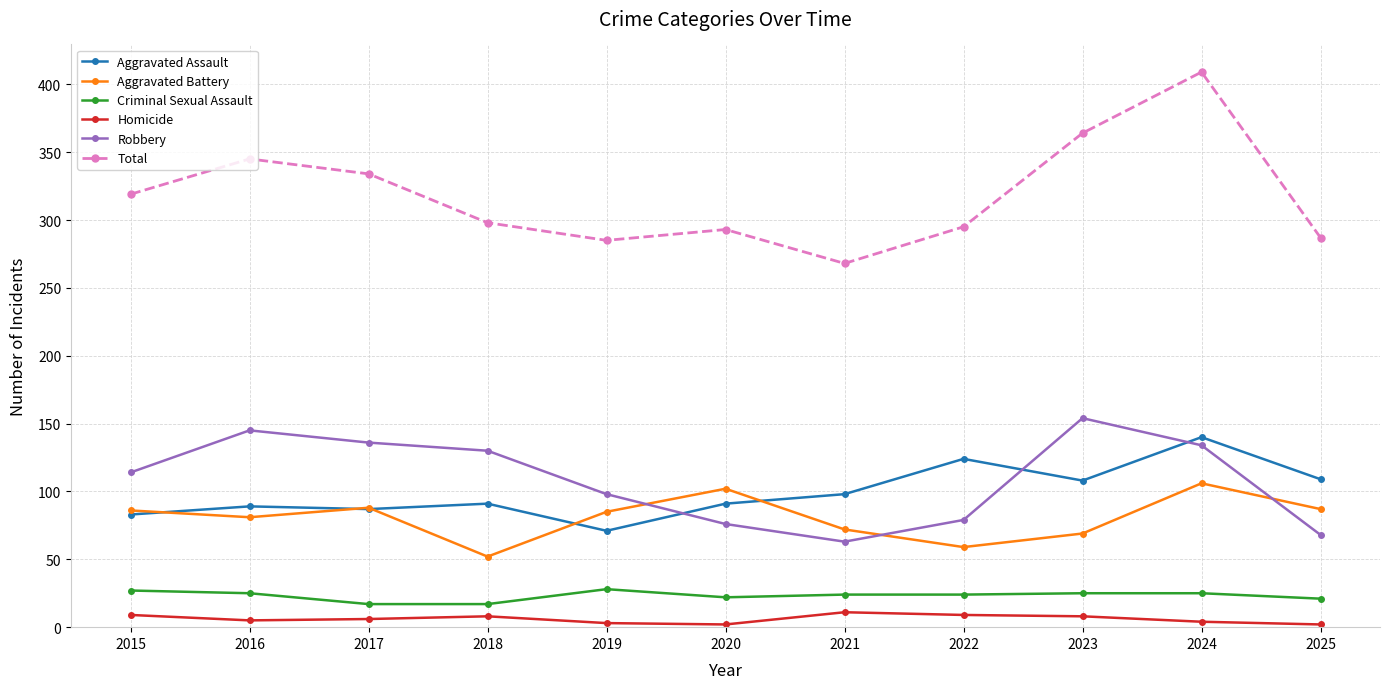

What is the approximate value of Homicide at 2020?

2